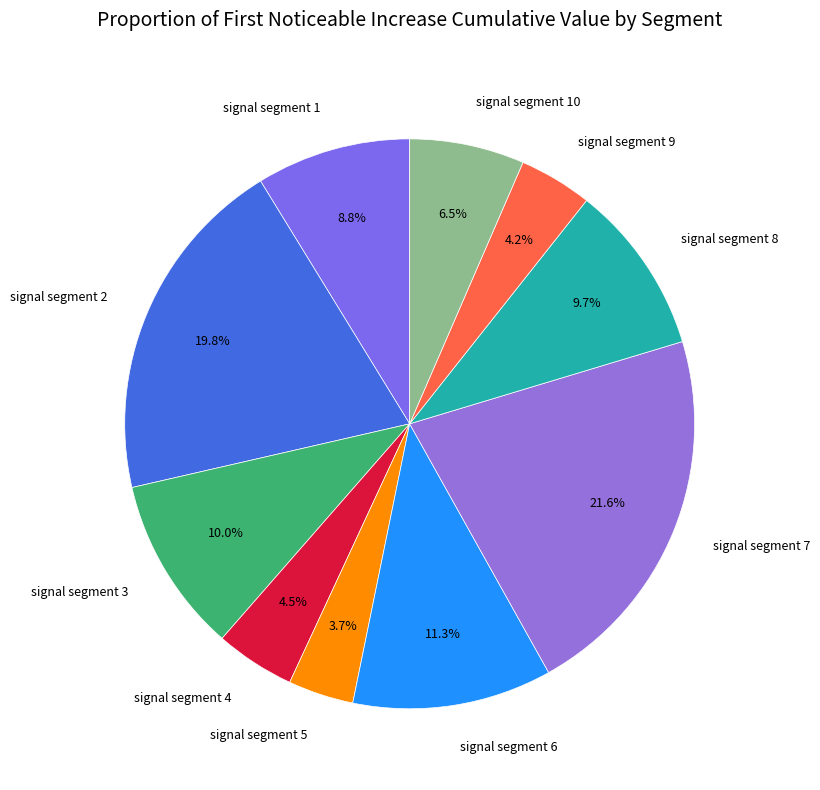

Which has a higher value, signal segment 1 or signal segment 9?

signal segment 1